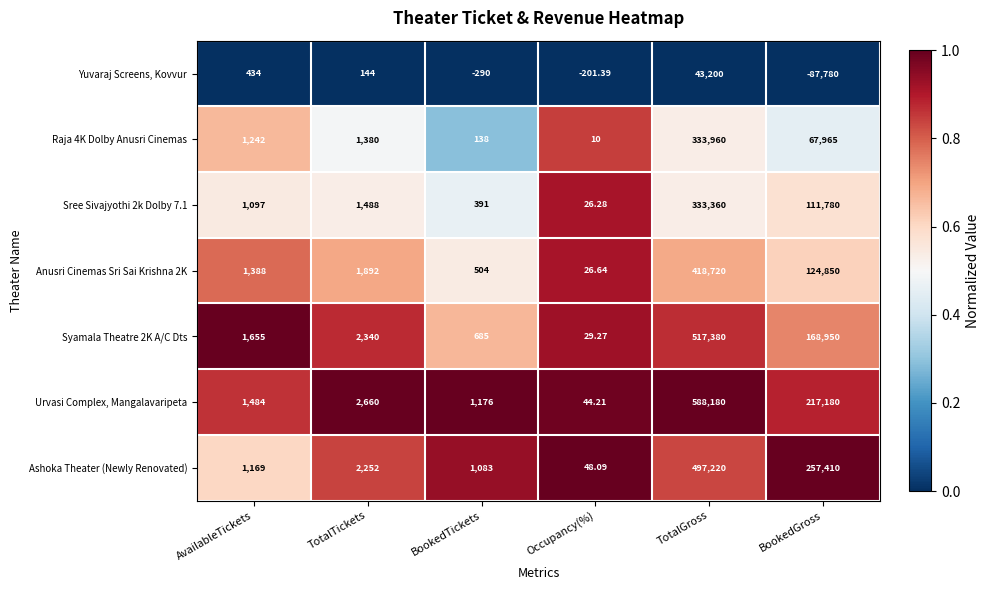

Which series has the largest range (max minus min)?

Urvasi Complex, Mangalavaripeta